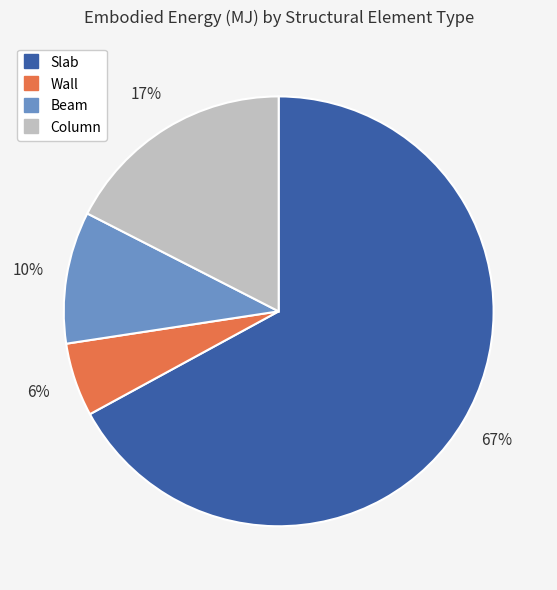

What is the ratio of the value at Wall to the value at Slab?

0.1